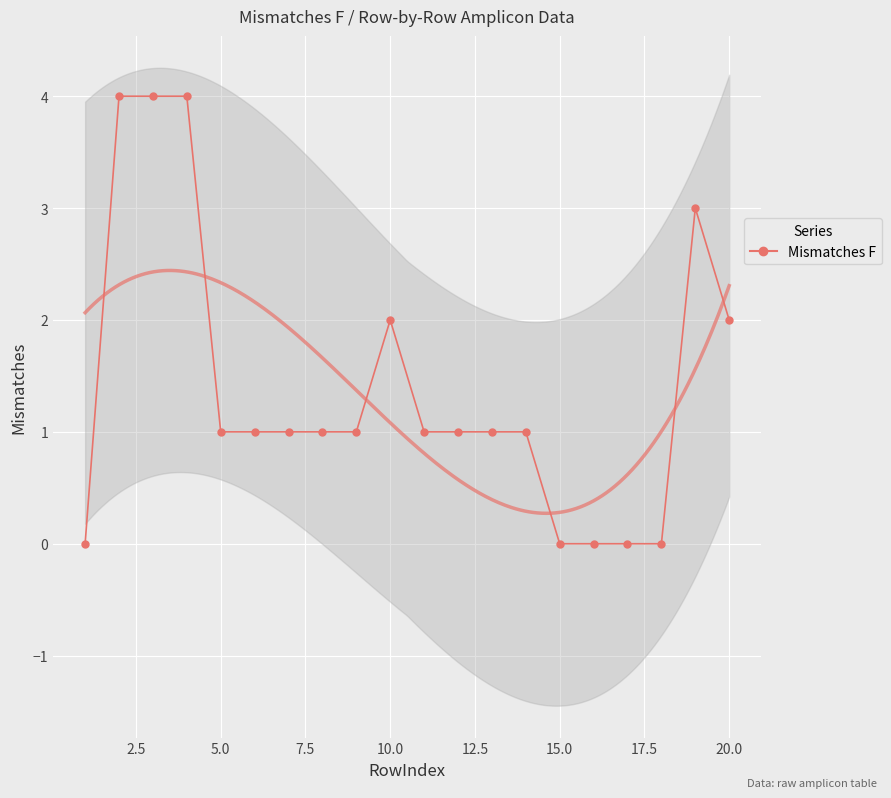

What is the difference between the maximum and minimum values?

4